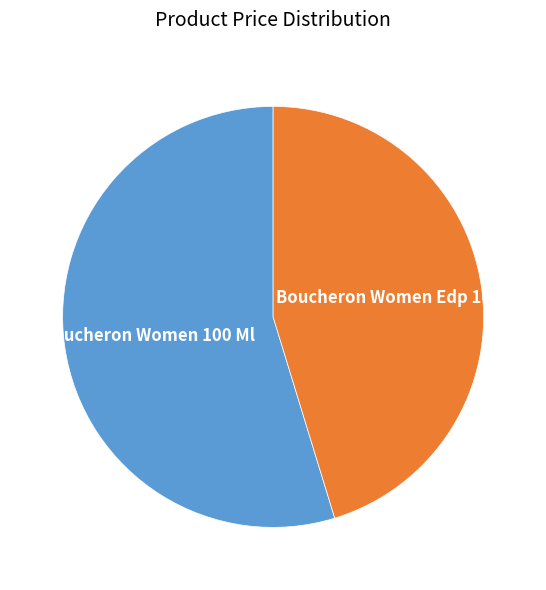

Is it true that Boucheron Women 100 Ml is 41% of the pie?

False